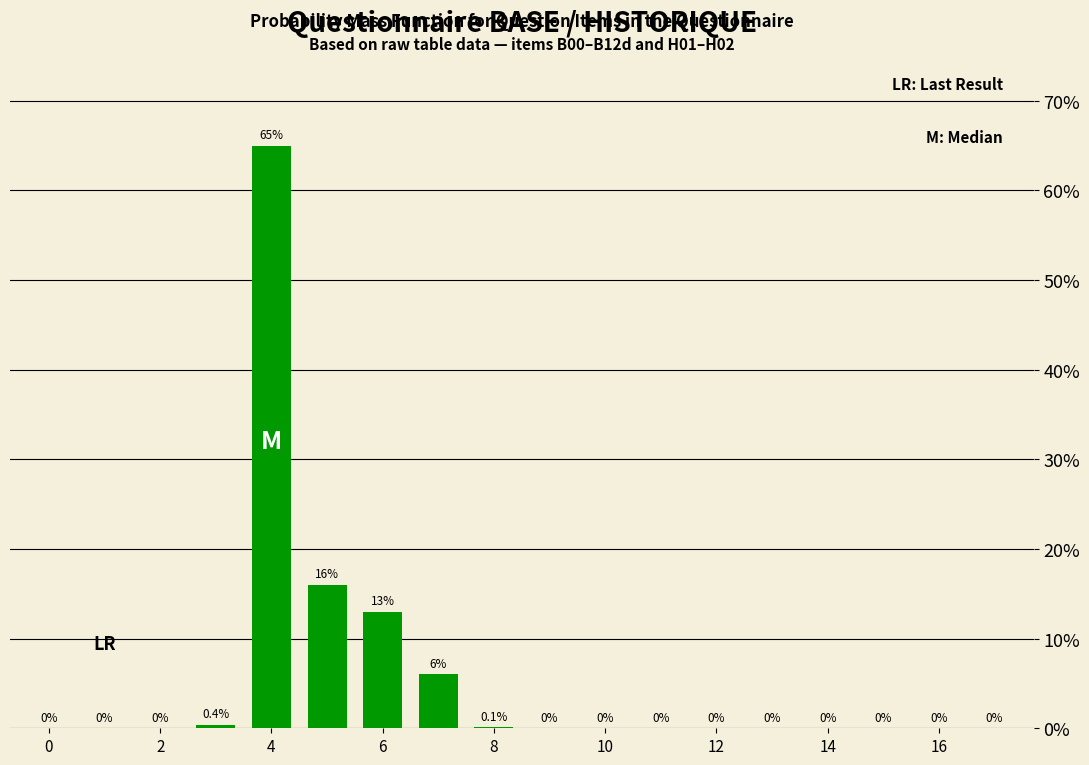

What is the maximum value shown in the chart?

65.0